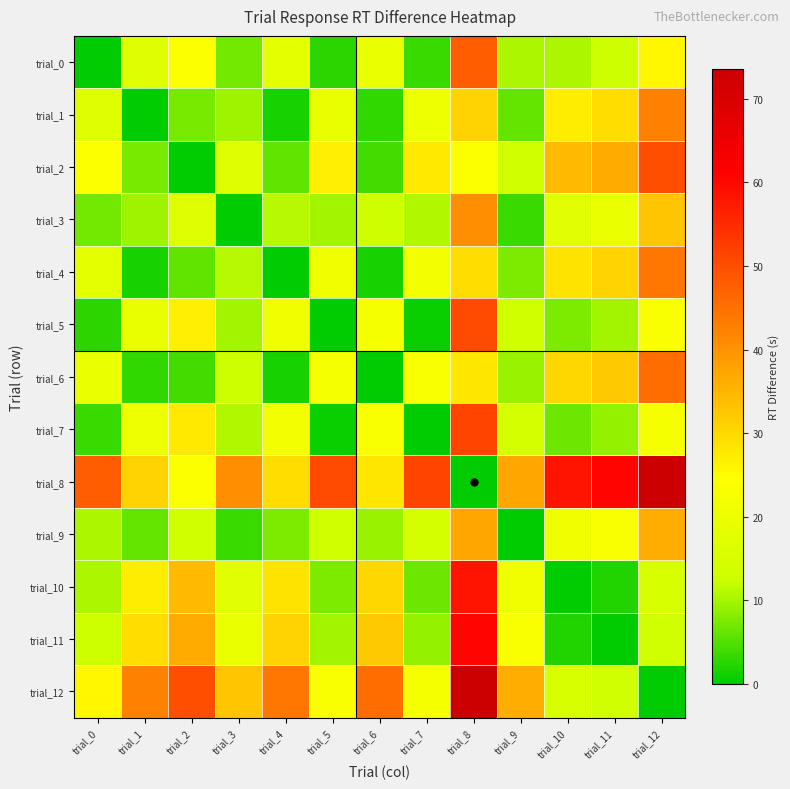

What is the spread (max minus min) of values at trial_12?

73.5